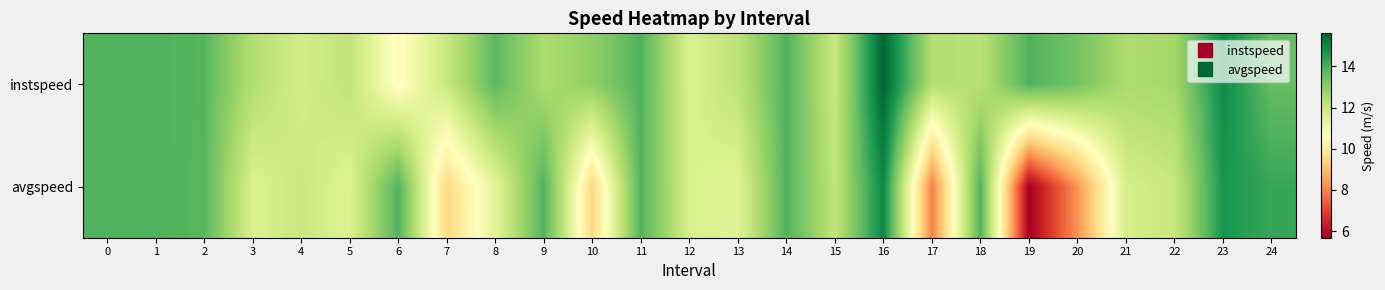

Reading left to right, extract all data points from this chart.

instspeed: 0=13.9	1=13.9	2=13.8	3=12.4	4=11.7	5=12.1	6=10.5	7=11.9	8=13.7	9=12.5	10=13.0	11=13.9	12=11.6	13=12.2	14=13.9	15=11.9	16=15.6	17=12.3	18=12.3	19=13.9	20=13.4	21=12.5	22=12.6	23=14.9	24=13.6
avgspeed: 0=13.9	1=13.9	2=13.8	3=11.6	4=11.9	5=11.5	6=13.9	7=9.5	8=11.3	9=13.9	10=9.5	11=13.9	12=11.6	13=11.4	14=13.9	15=12.1	16=14.9	17=7.9	18=13.9	19=5.7	20=8.3	21=11.6	22=12.0	23=14.7	24=14.2